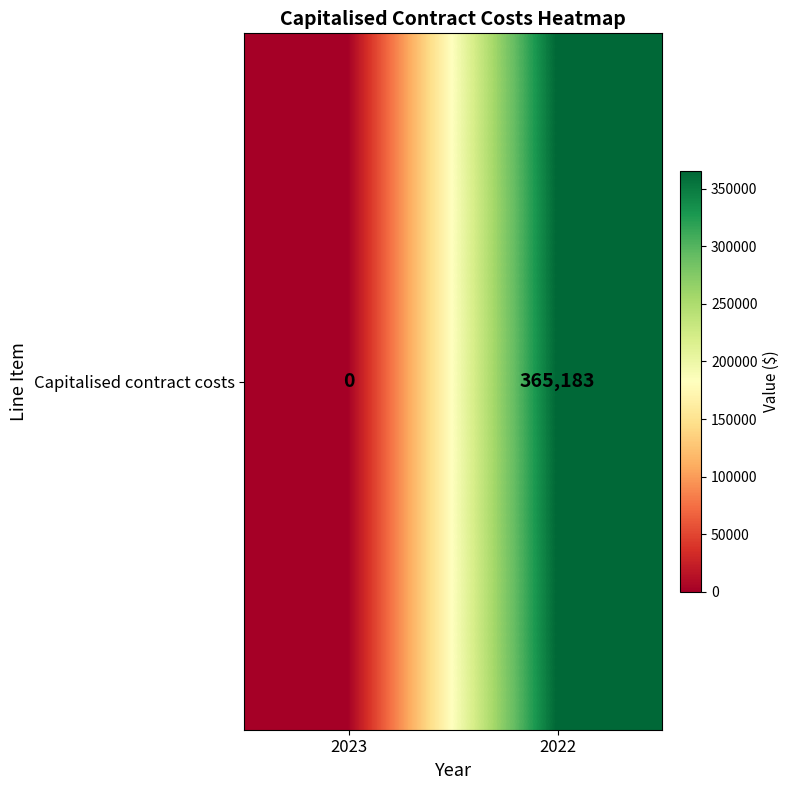

List the labels in order of value, smallest first.

2023, 2022